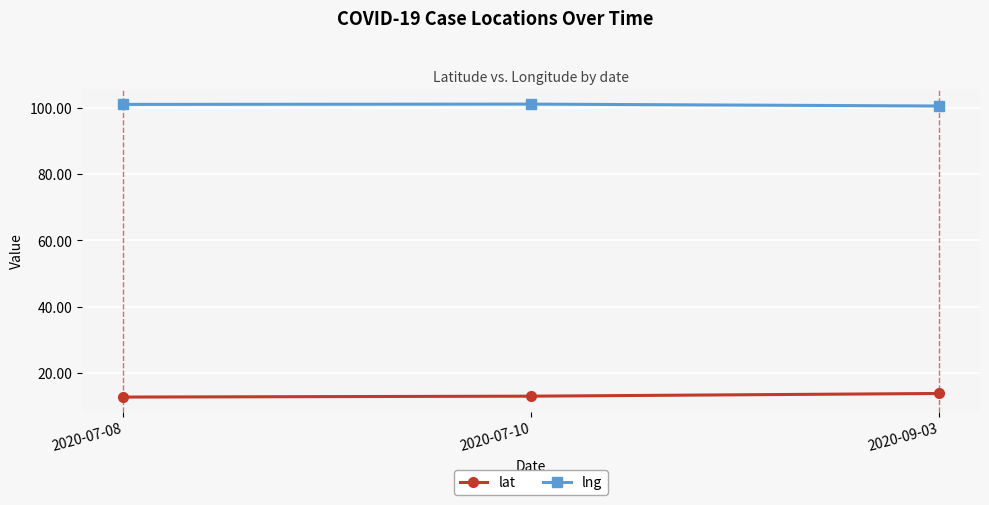

What is the label of the 3rd point from the right?

2020-07-08